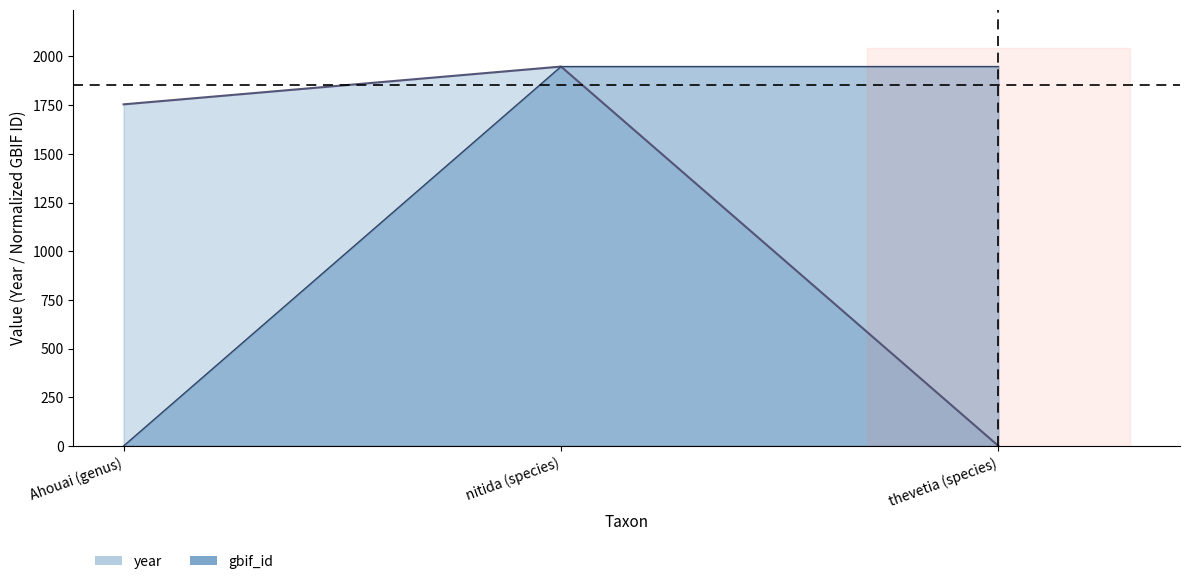

What is the label of the 1st point from the right?

thevetia (species)